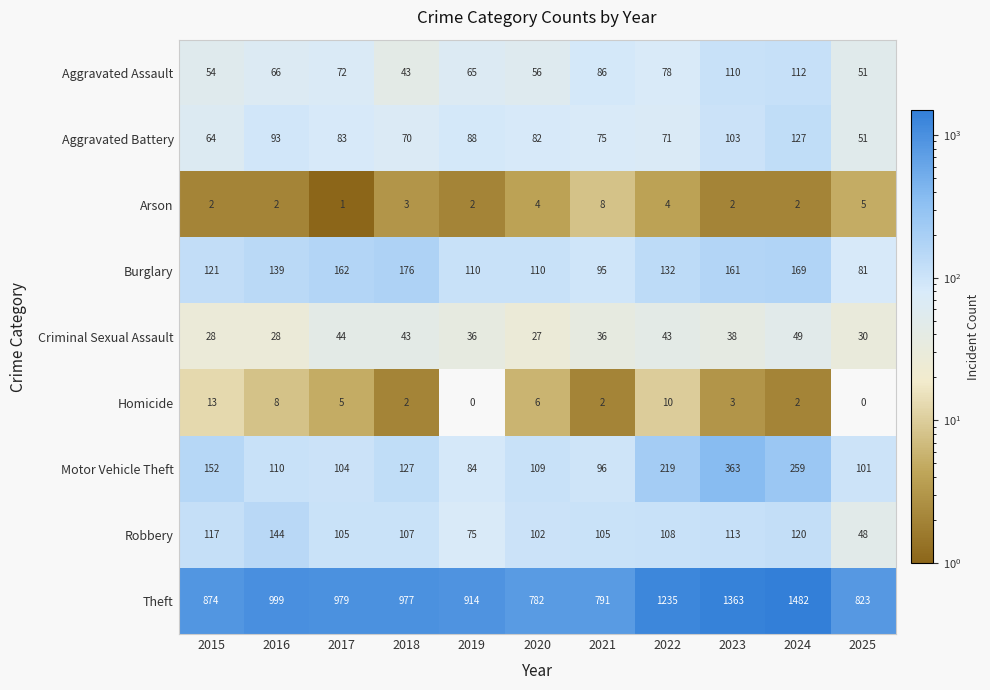

Which series has the largest total across all categories?

Theft